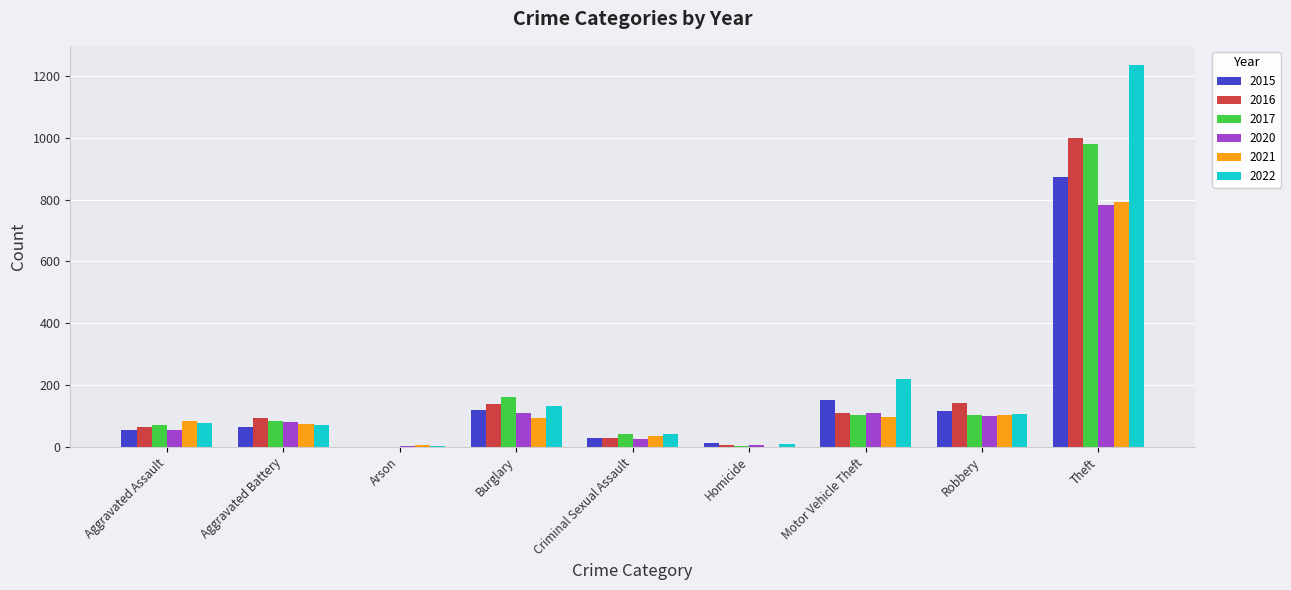

What is the sum of the 2020 values at Motor Vehicle Theft and Aggravated Battery?

191